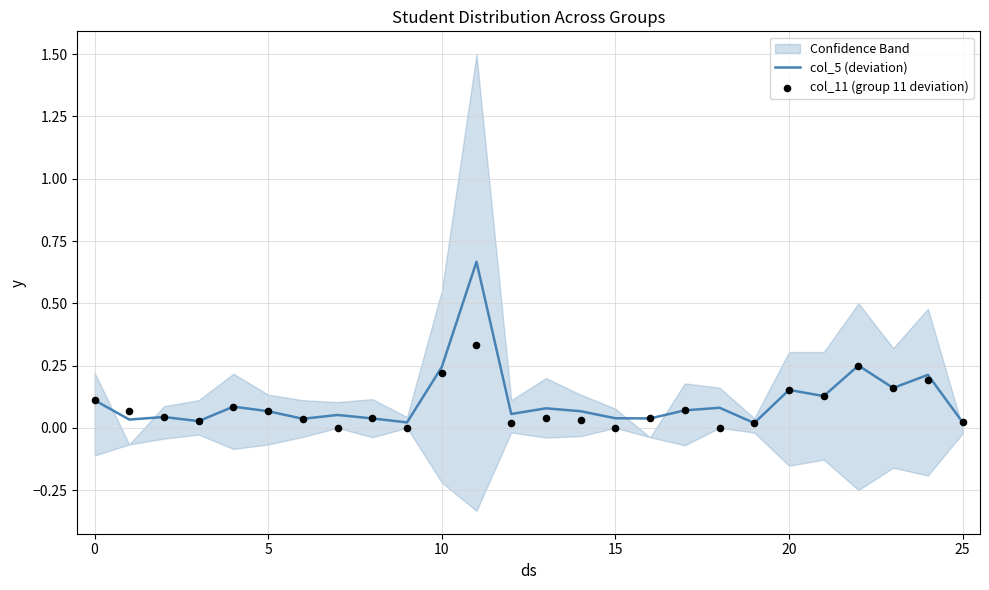

Is the value of col_11 (group 11 deviation) at 20 greater than the value of col_5 (deviation) at 25?

Yes